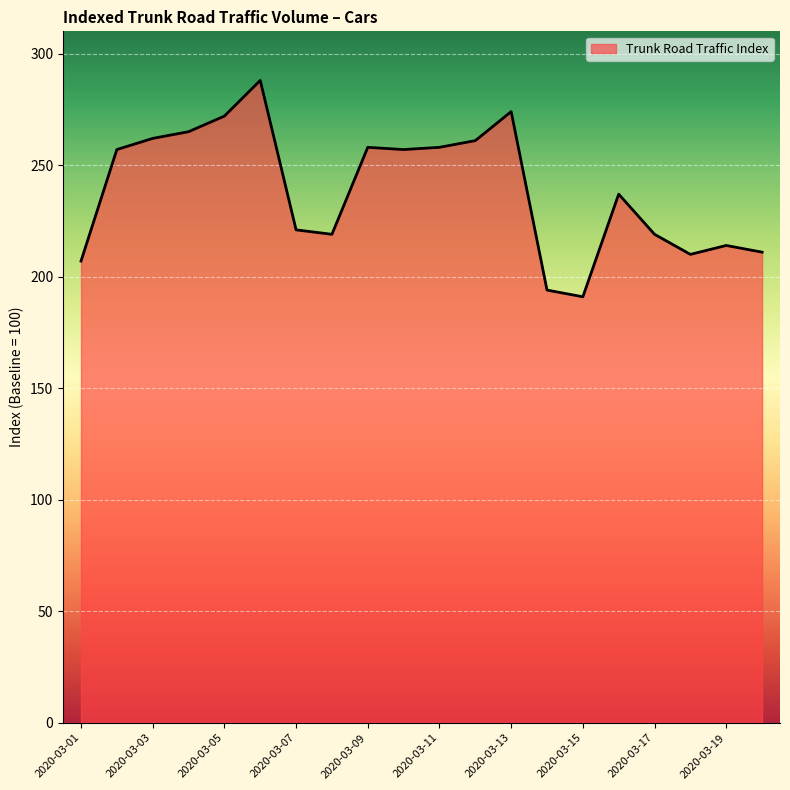

What is the maximum value shown in the chart?

288